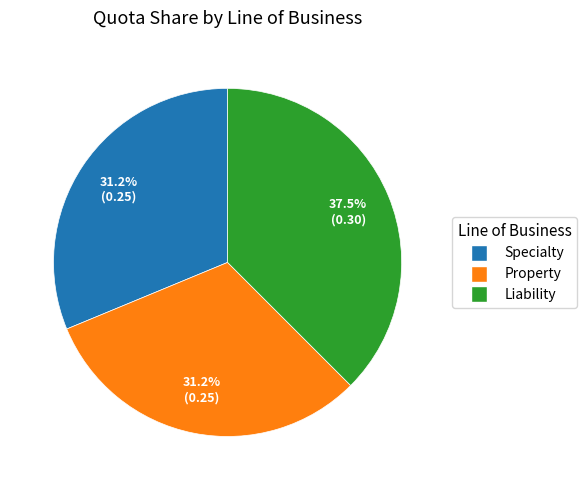

Between Property and Liability, which is larger?

Liability